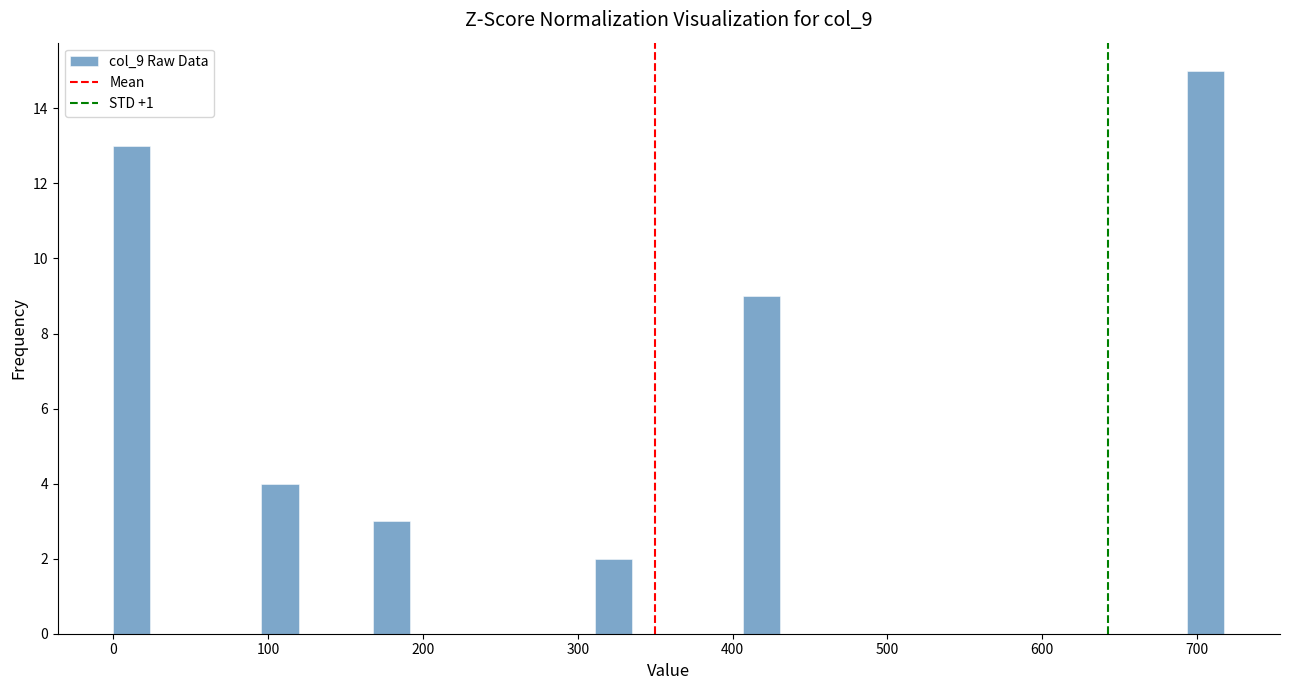

Around what value on the x-axis is the tallest bar? Give the approximate position of its centre, as read against the axis.

710